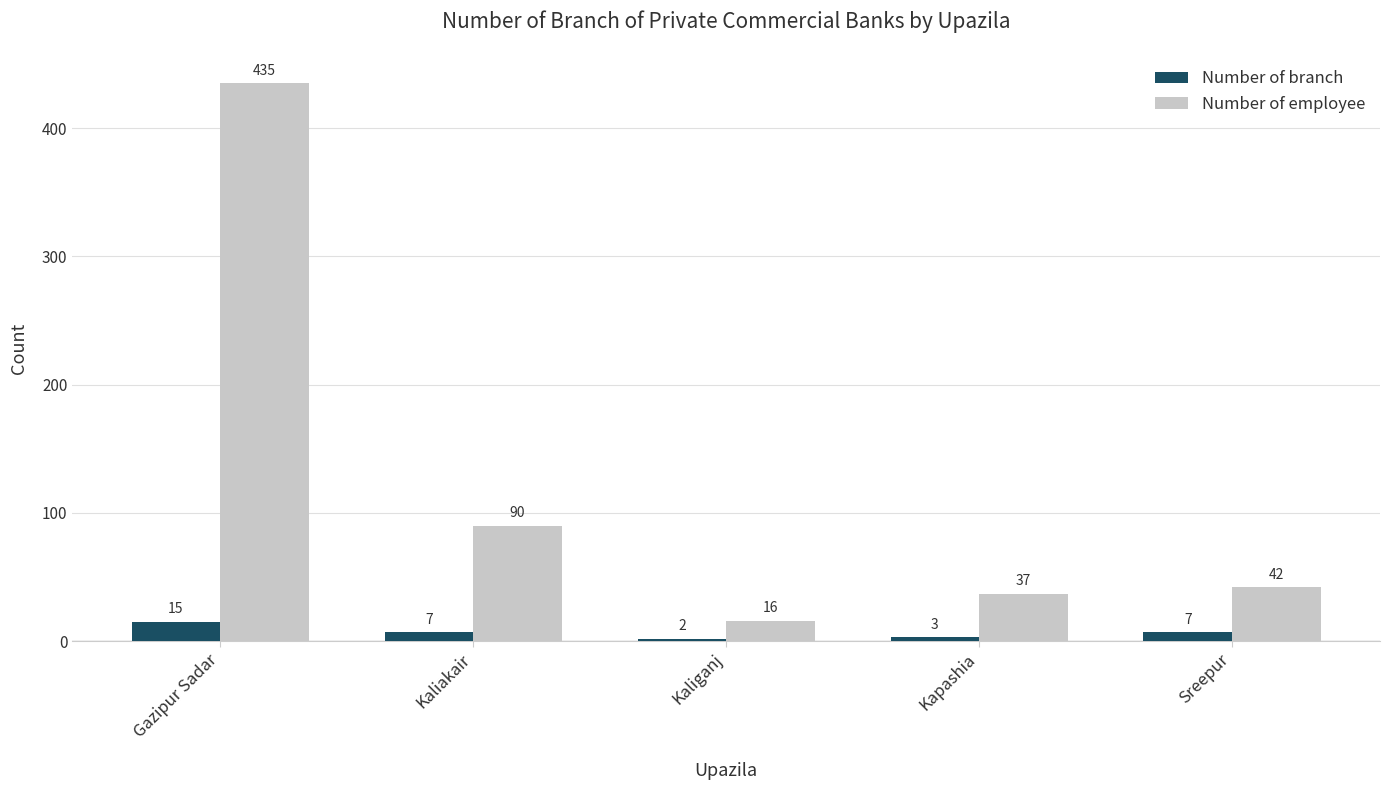

How many data points does each series have?

5